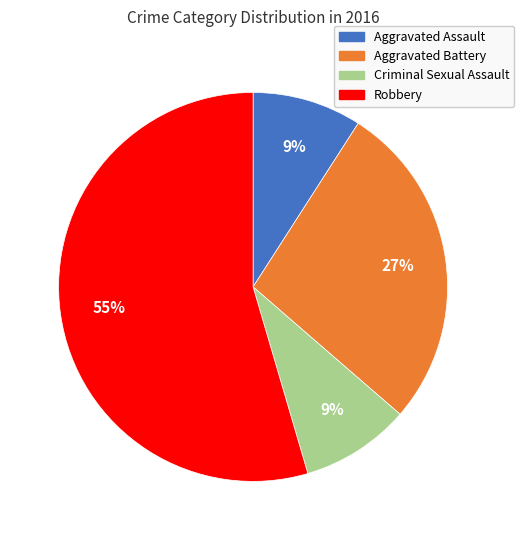

Between Aggravated Battery and Aggravated Assault, which is larger?

Aggravated Battery